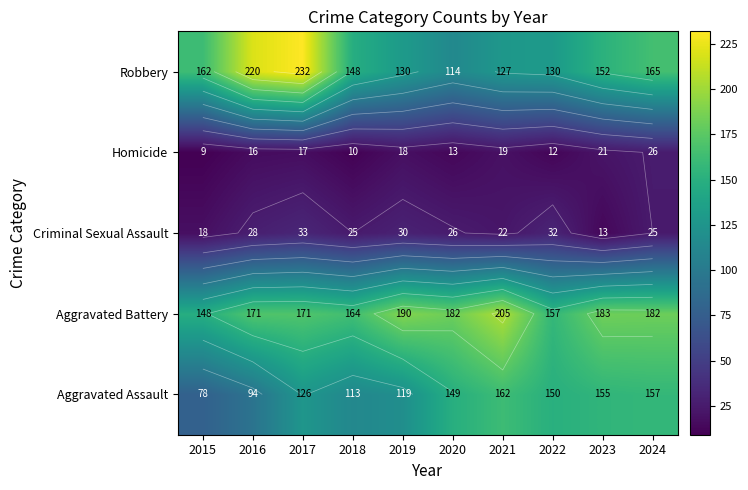

What is the sum of all Aggravated Assault values?

1303